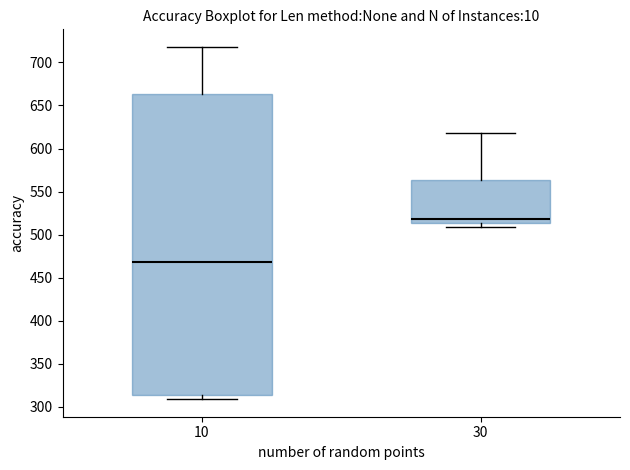

Reading left to right, read every box against the y-axis: the position of its median line, the range the box covers, and the ends of its whiskers. The values are not printed on the chart, so give them approximately, as read against the axis.

10: median 470, box 315 to 665, whiskers 310 to 720
30: median 520, box 515 to 565, whiskers 510 to 620